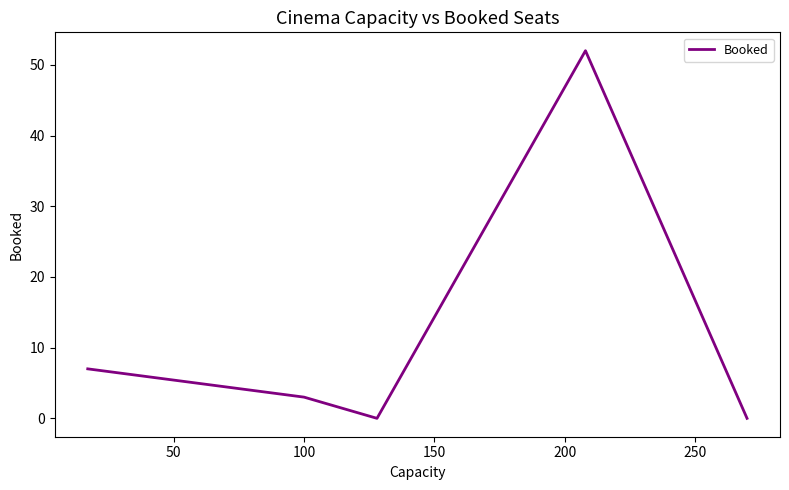

What is the difference between the maximum and minimum values?

52